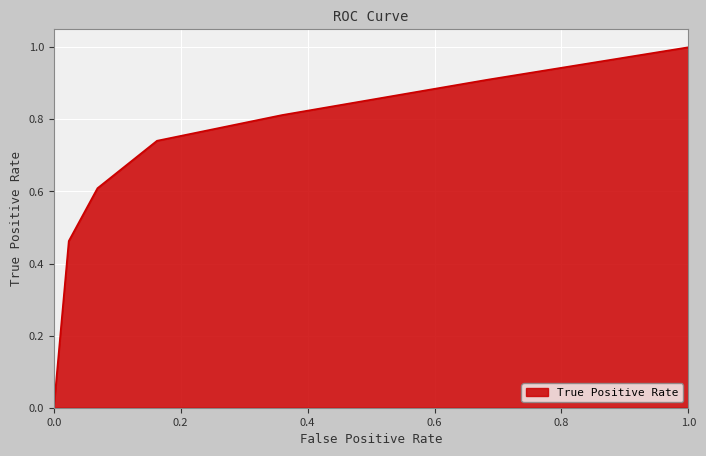

Does the chart display data point markers on the line(s)?

No